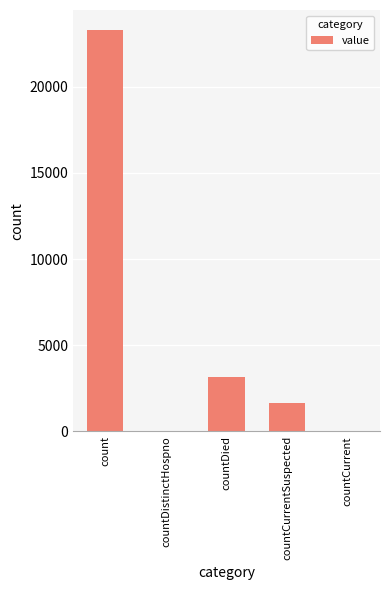

Which category has the highest value across all series?

count